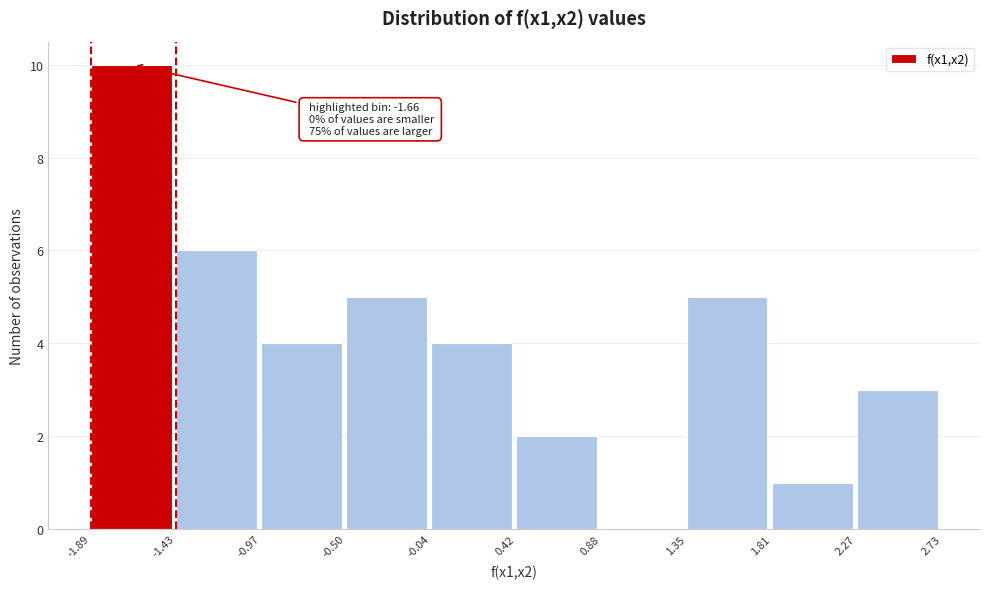

Which range on the x-axis has the tallest bar?

-1.89 to -1.43